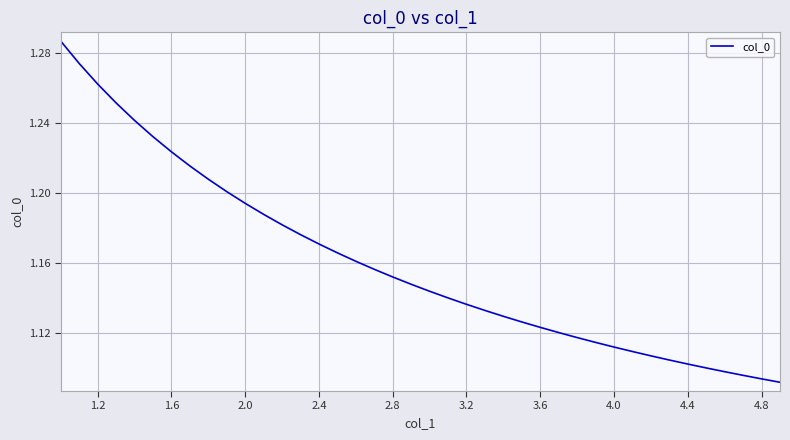

What is the value of the 26th point from the left?

1.1